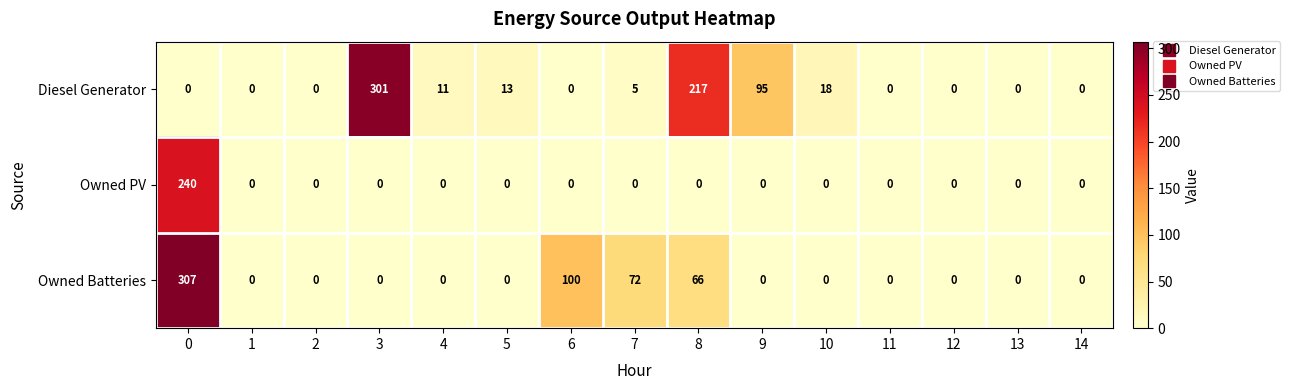

True or false: Diesel Generator has a value of 95 at 14.

False